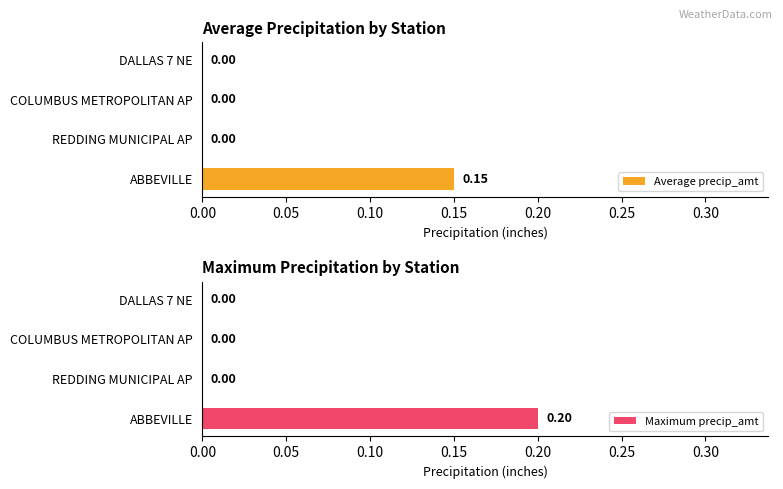

What are all the series names shown in the legend?

Average precip_amt, Maximum precip_amt